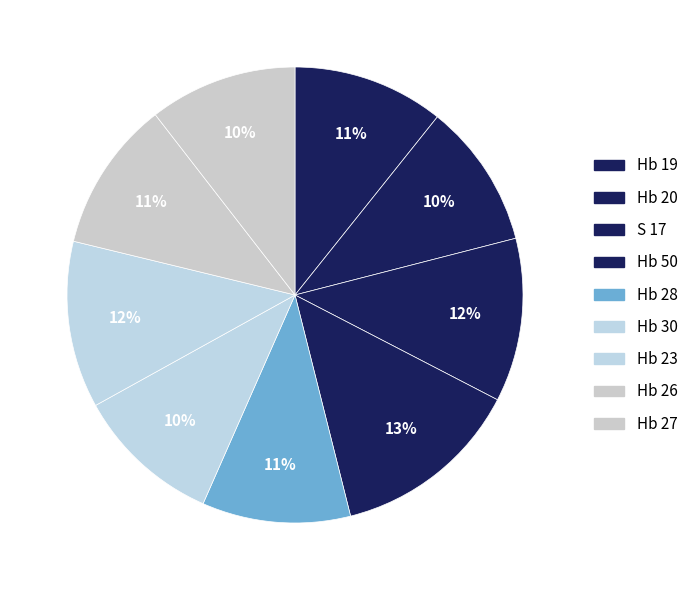

What percentage is the S 17 slice, to the nearest percent?

12%